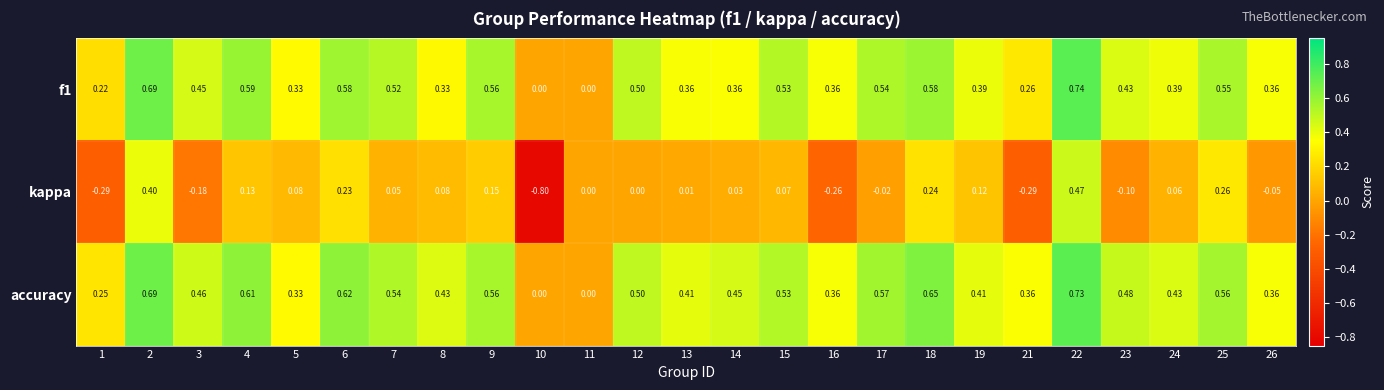

How many categories are shown in the chart?

25